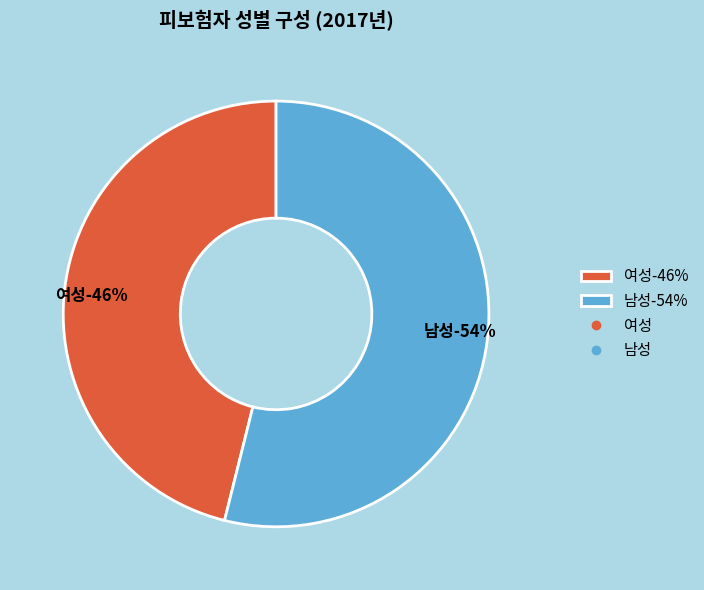

Approximately how many times larger is the value at 남성 compared to 여성?

1.2